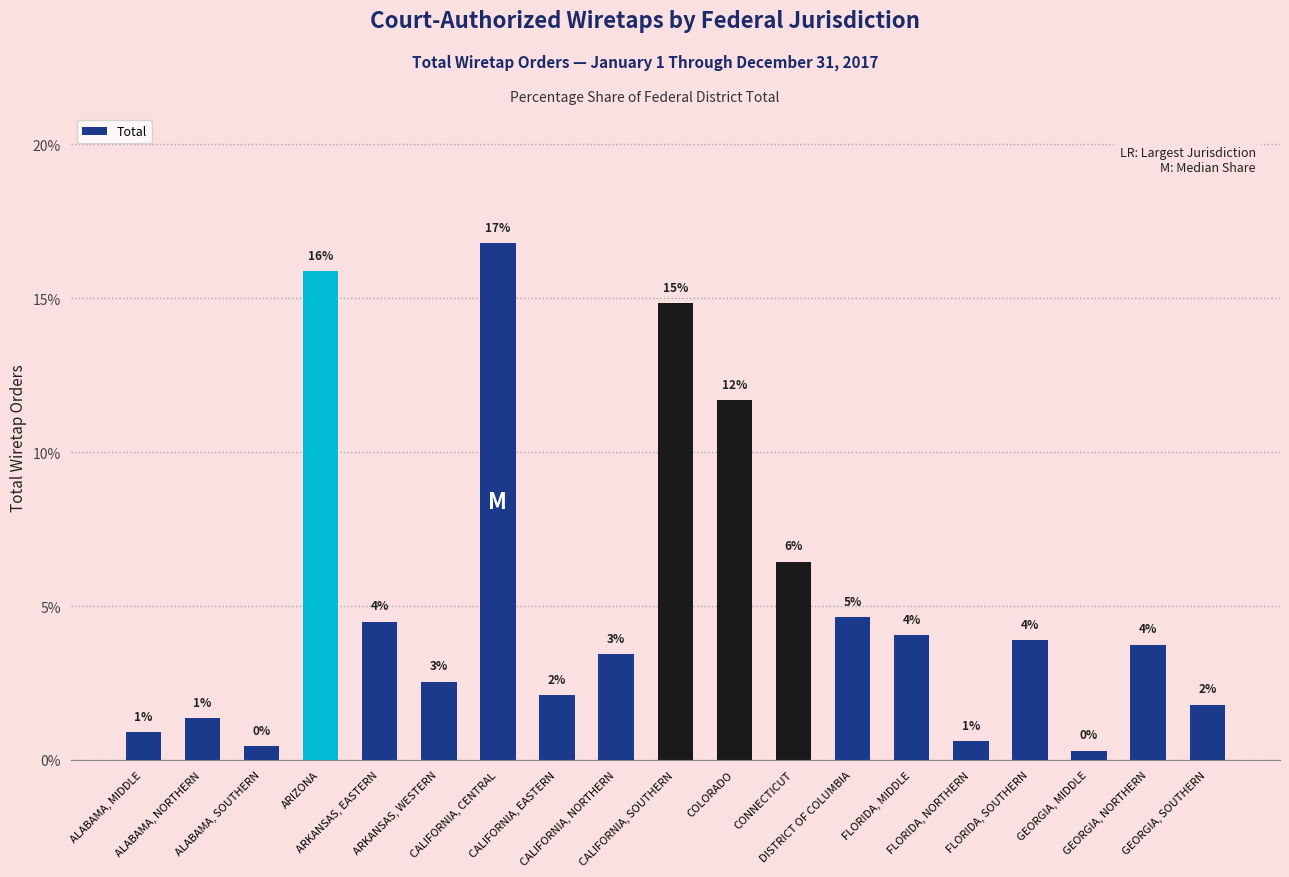

The value at ALABAMA, MIDDLE is 0.9. True or false?

True